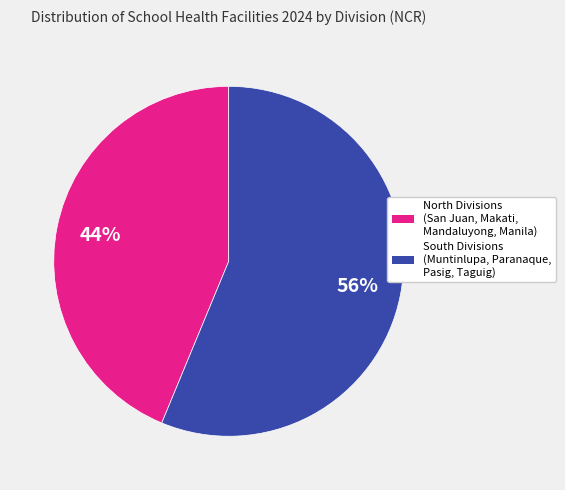

Does any single category account for the majority?

Yes